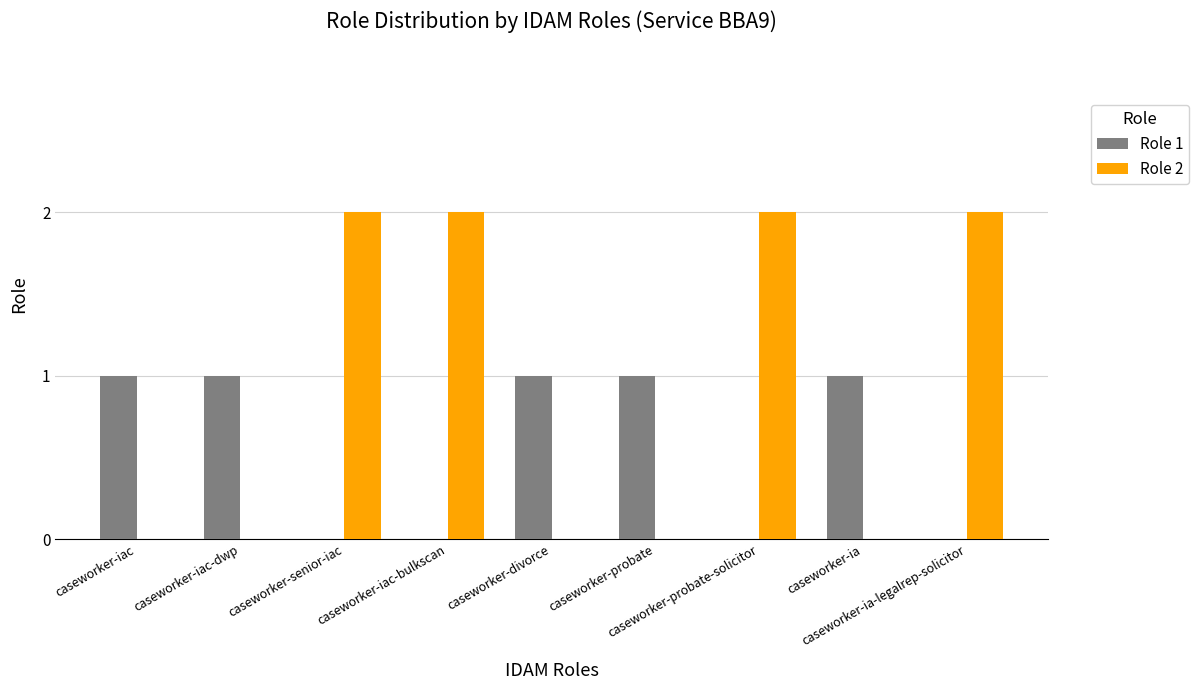

Which series has the largest total across all categories?

Role 2